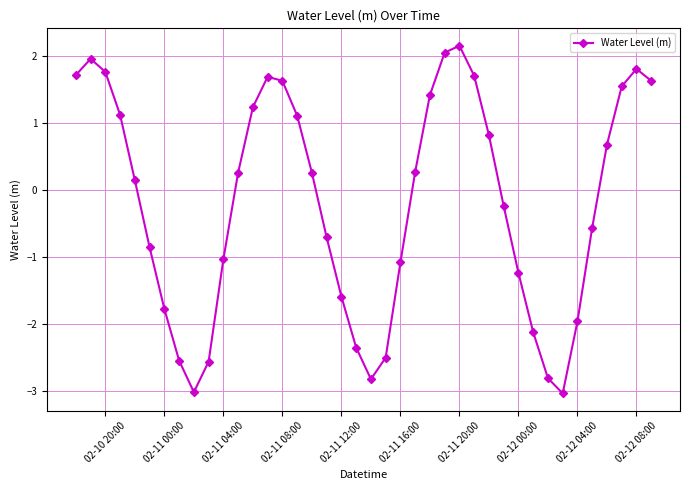

What is the value of the 24th point from the left?

0.3